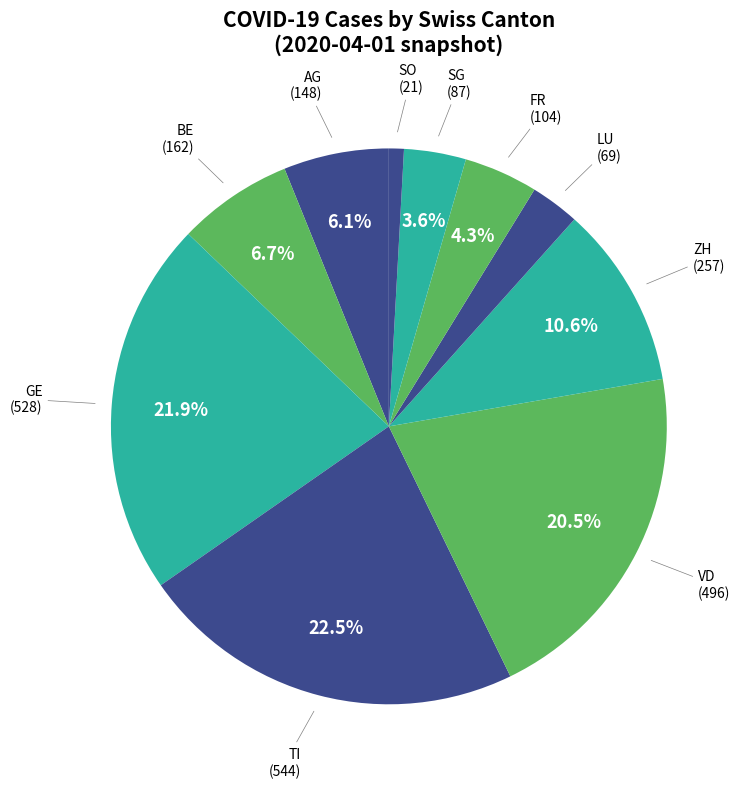

How many segments does this pie chart have?

10